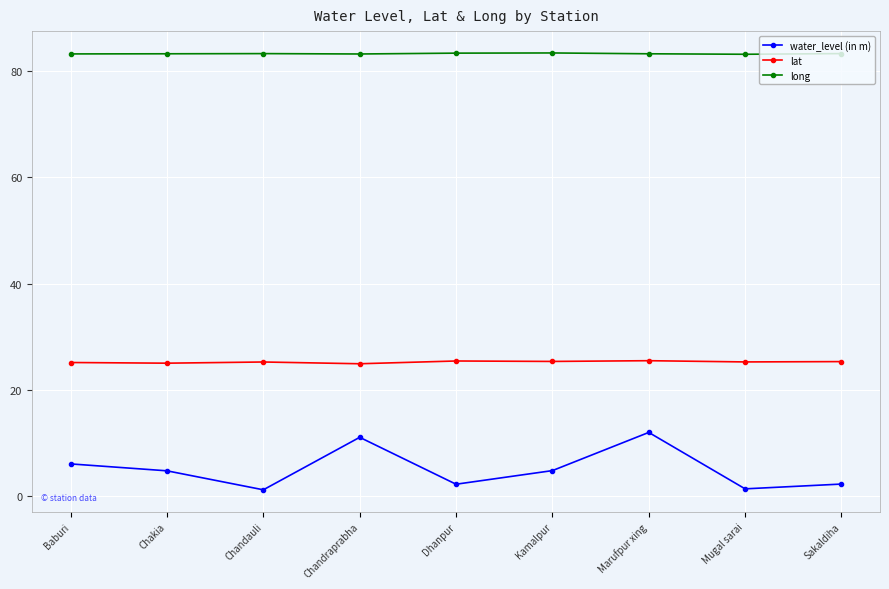

Which series changed the most between Dhanpur and Marufpur xing?

water_level (in m)